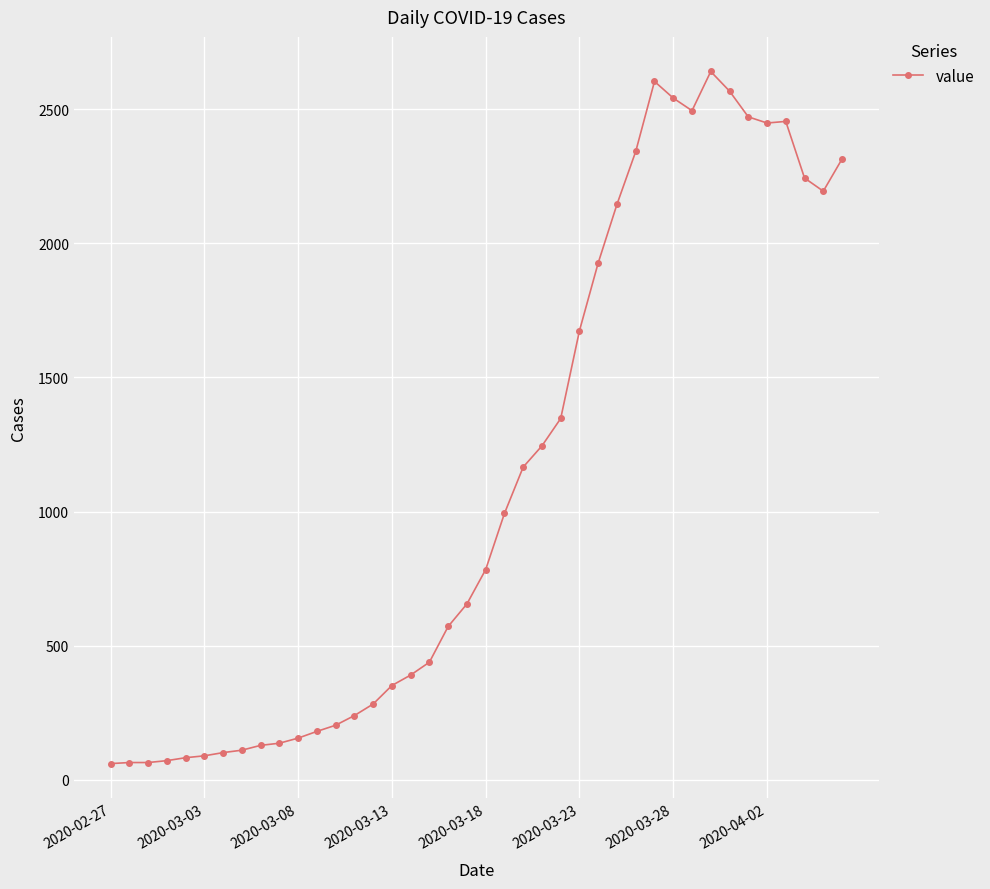

What is the value of the 15th point from the left?

283